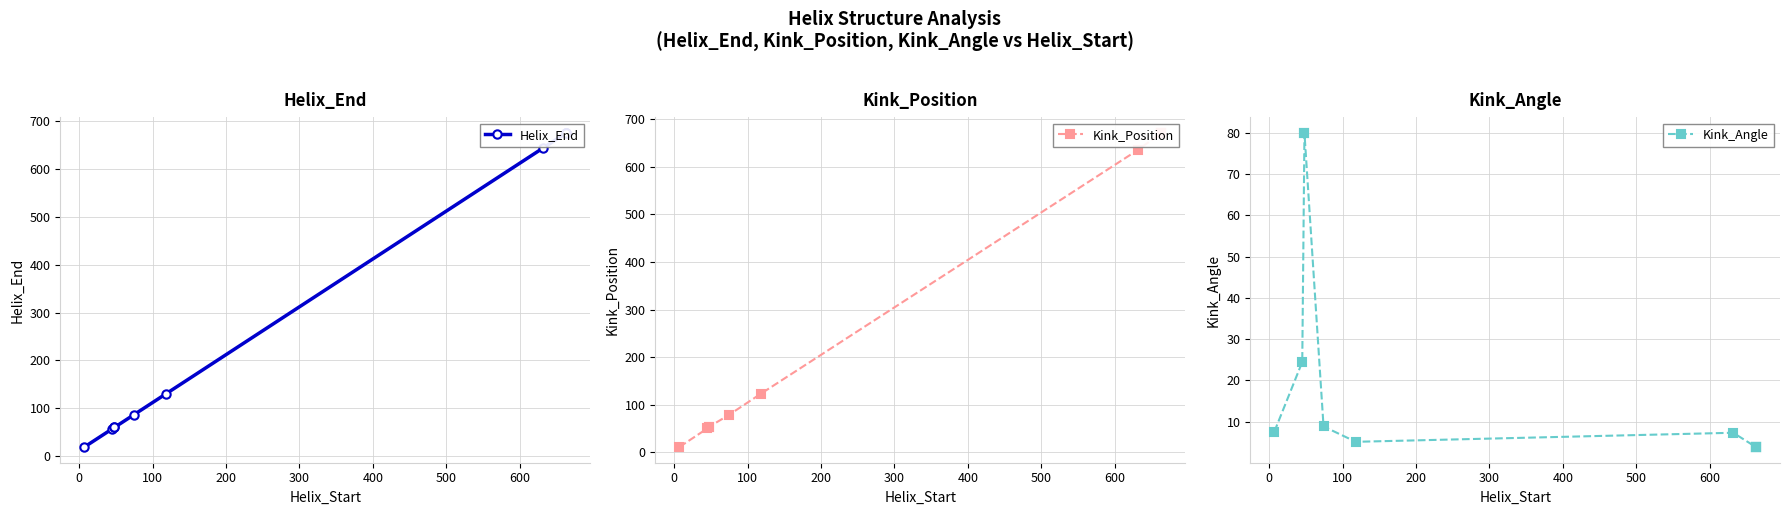

Which series has the largest range (max minus min)?

Kink_Position